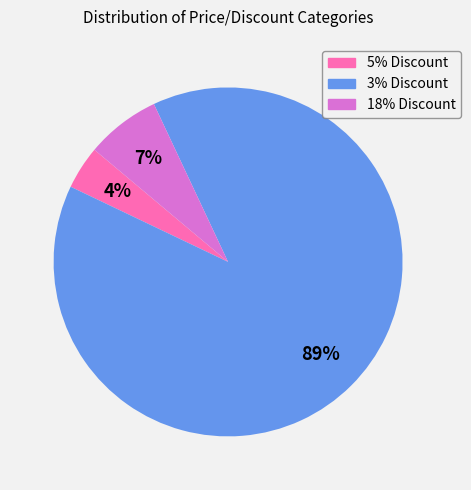

Which category has the smallest portion of the pie?

5% Discount